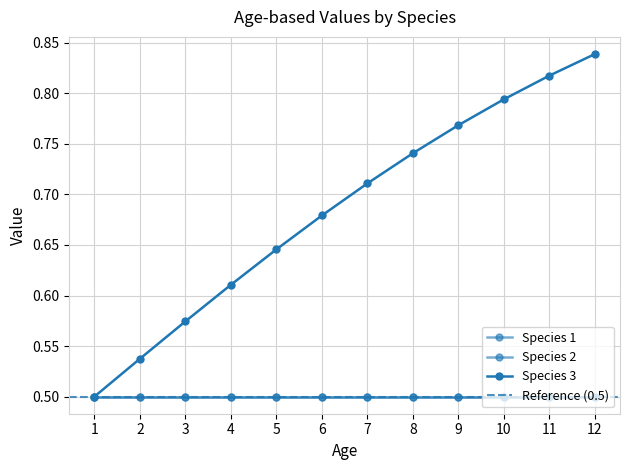

Does the chart have visible grid lines?

Yes